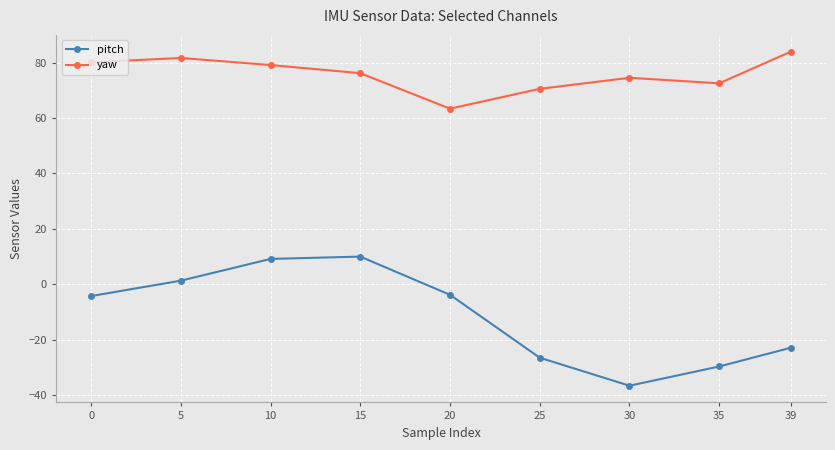

What are all the series names shown in the legend?

pitch, yaw